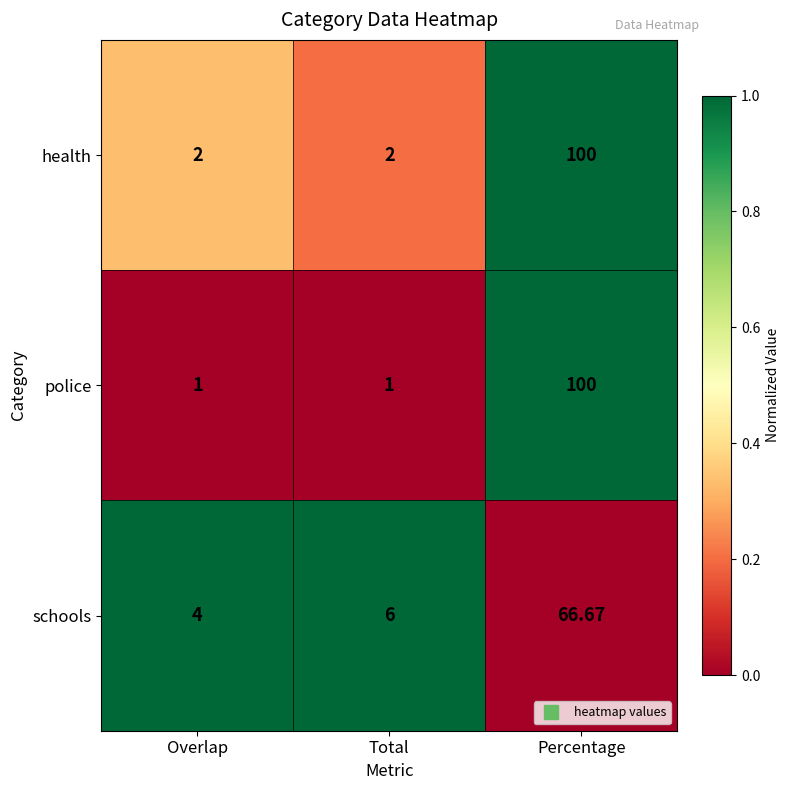

Rank the series at Total from highest to lowest value.

schools, health, police